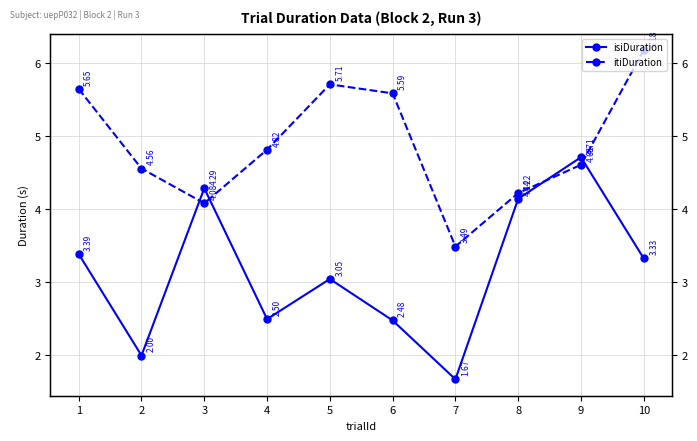

How many series are shown in this chart?

2